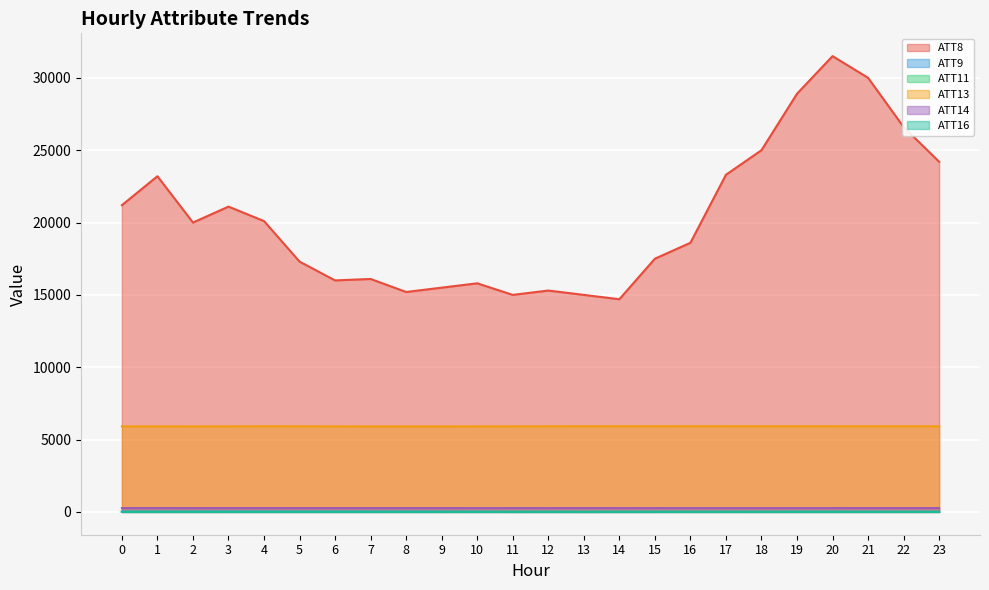

What is the difference between the highest and lowest values at 4?

20097.6